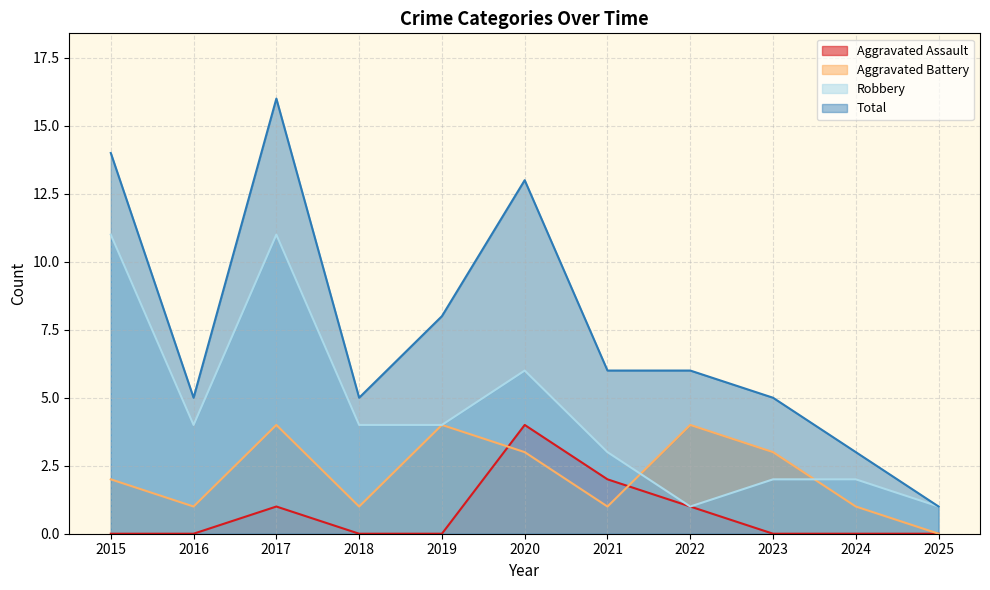

Which series has the largest total across all categories?

Total